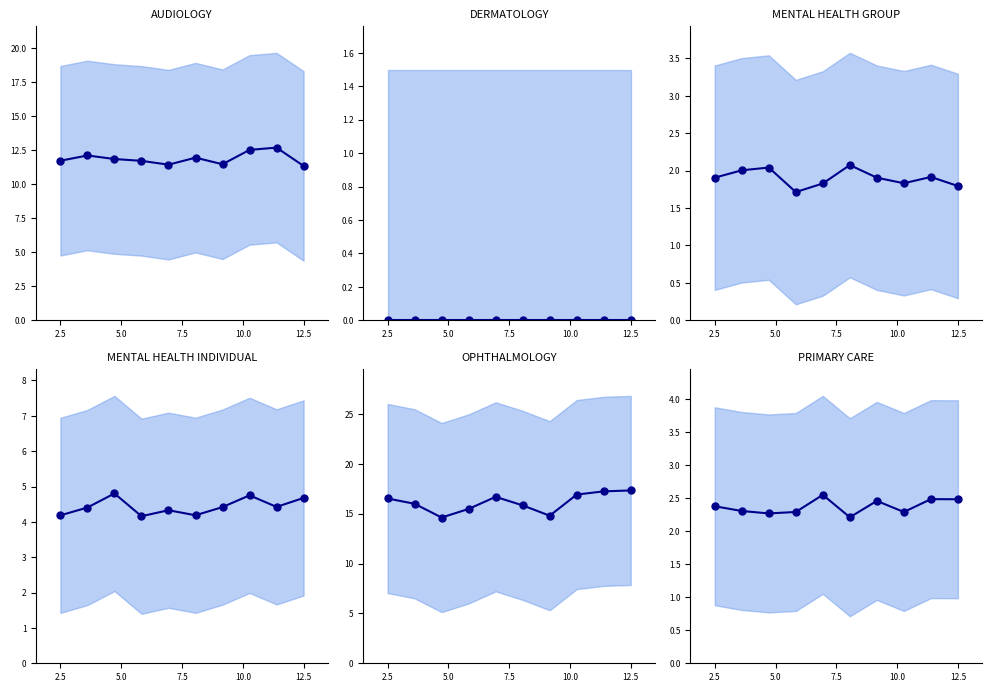

Is the value of OPHTHALMOLOGY at 6 greater than the value of MENTAL HEALTH GROUP at 6?

Yes